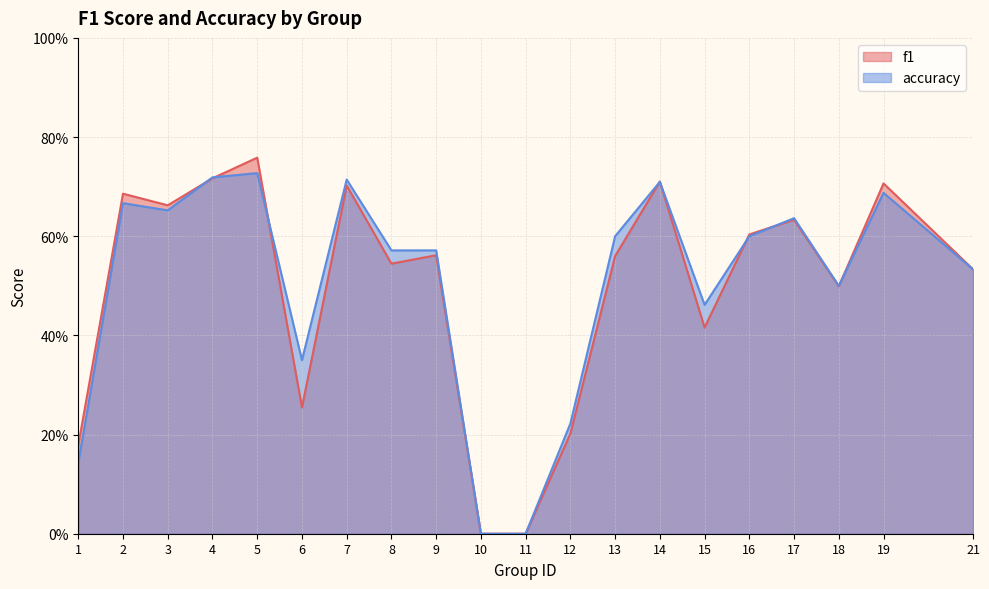

What is the value of the accuracy point at the 6th from the left?

0.3